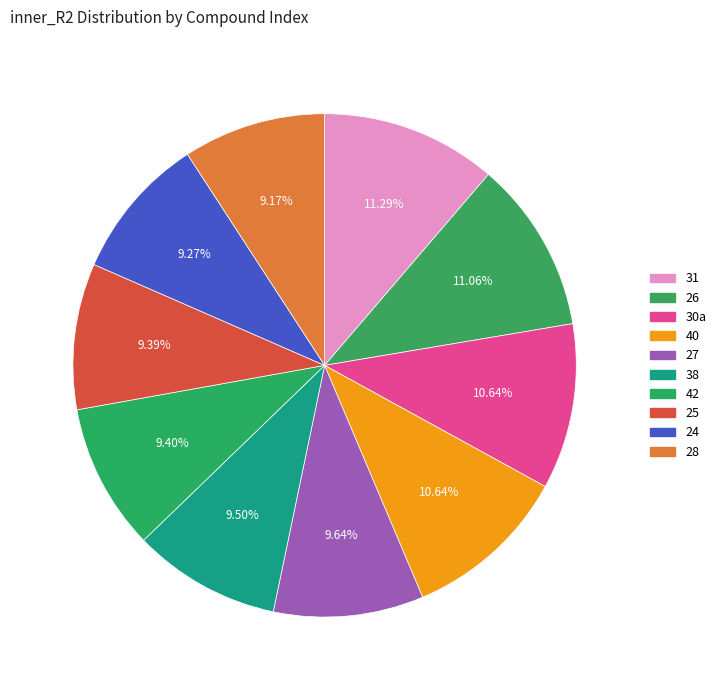

Count the number of slices in the pie.

10